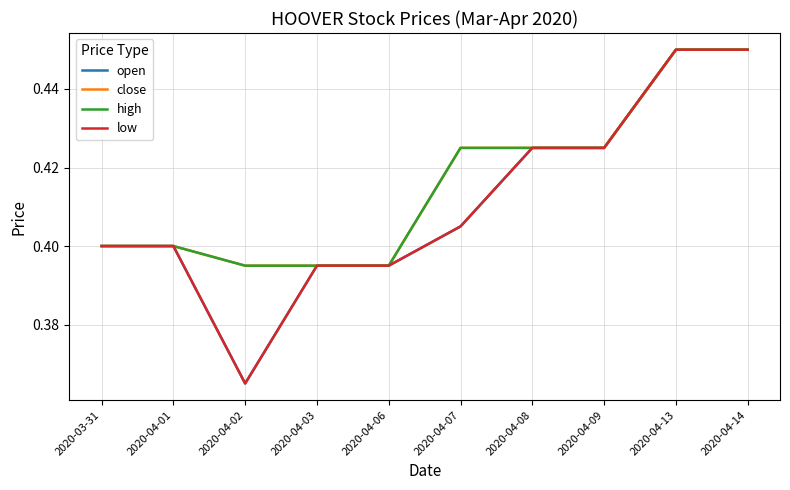

Reading left to right, extract all data points from this chart.

open: 2020-03-31=0.4	2020-04-01=0.4	2020-04-02=0.4	2020-04-03=0.4	2020-04-06=0.4	2020-04-07=0.4	2020-04-08=0.4	2020-04-09=0.4	2020-04-13=0.5	2020-04-14=0.5
close: 2020-03-31=0.4	2020-04-01=0.4	2020-04-02=0.4	2020-04-03=0.4	2020-04-06=0.4	2020-04-07=0.4	2020-04-08=0.4	2020-04-09=0.4	2020-04-13=0.5	2020-04-14=0.5
high: 2020-03-31=0.4	2020-04-01=0.4	2020-04-02=0.4	2020-04-03=0.4	2020-04-06=0.4	2020-04-07=0.4	2020-04-08=0.4	2020-04-09=0.4	2020-04-13=0.5	2020-04-14=0.5
low: 2020-03-31=0.4	2020-04-01=0.4	2020-04-02=0.4	2020-04-03=0.4	2020-04-06=0.4	2020-04-07=0.4	2020-04-08=0.4	2020-04-09=0.4	2020-04-13=0.5	2020-04-14=0.5